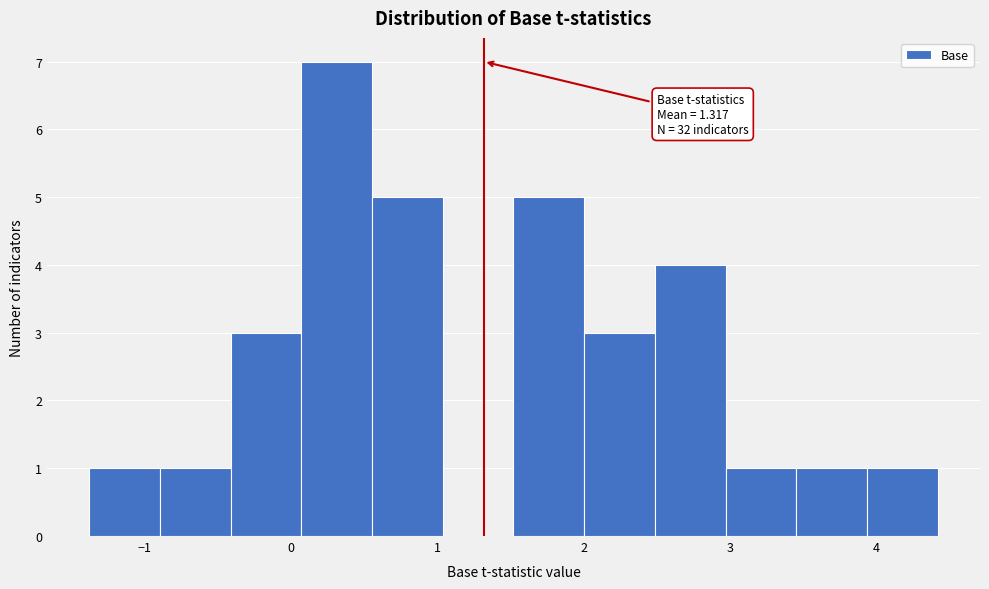

Which range on the x-axis has the tallest bar?

0.1 to 0.6